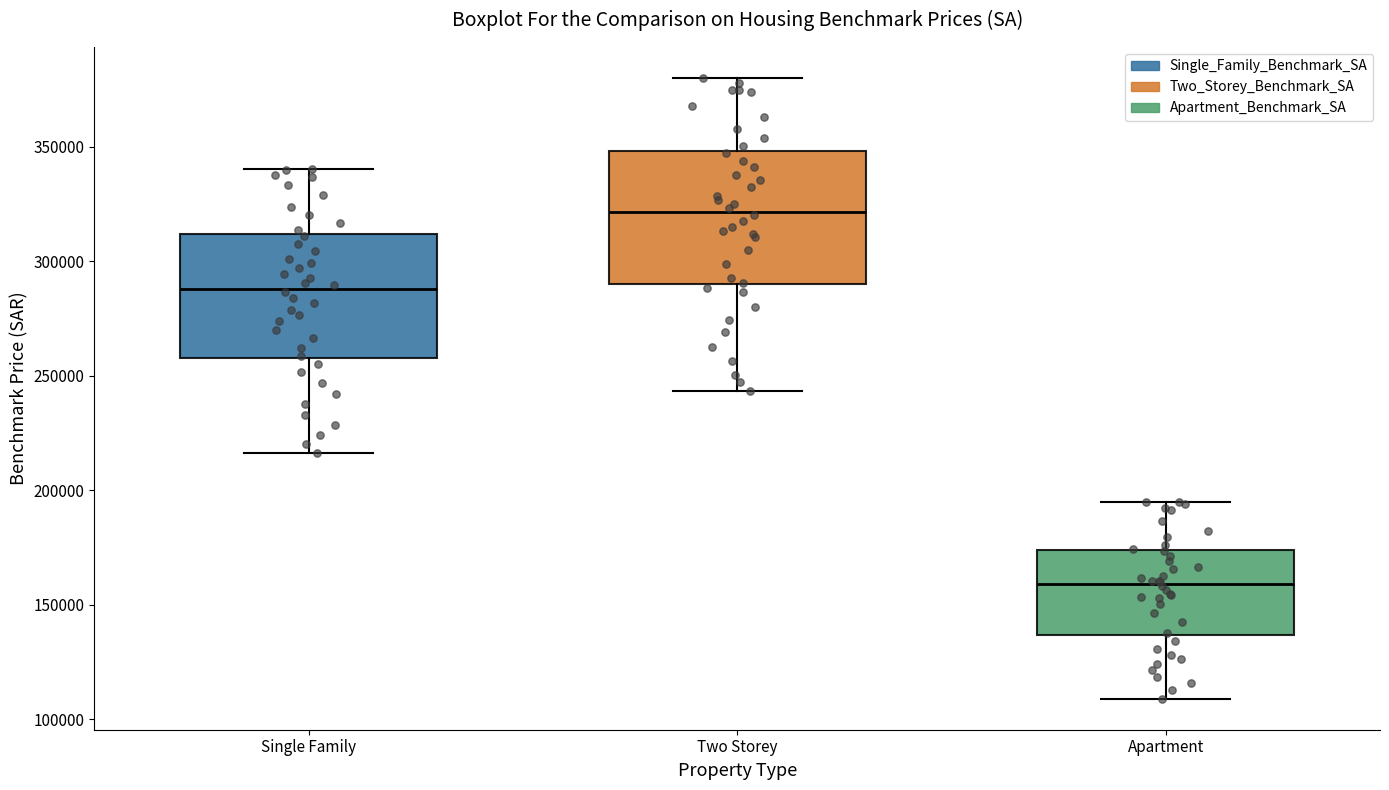

Where does the median line of the box for Single Family sit on the y-axis? The values are not printed on the chart, so give them approximately, as read against the axis.

290000